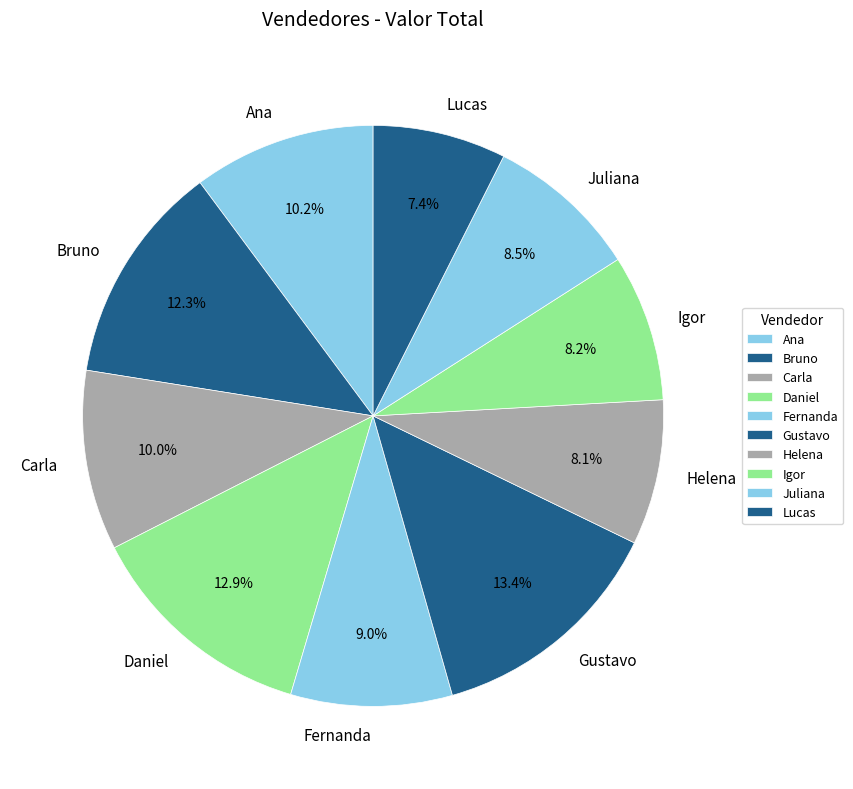

Combined, what portion of the pie is Gustavo and Juliana?

21.9%